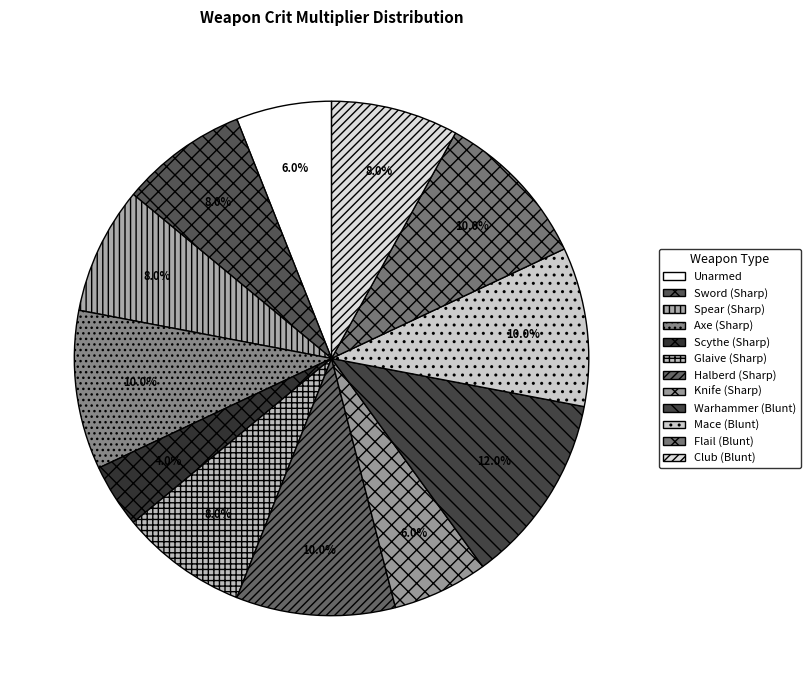

Approximately how many times larger is the value at Mace (Blunt) compared to Halberd (Sharp)?

1.0